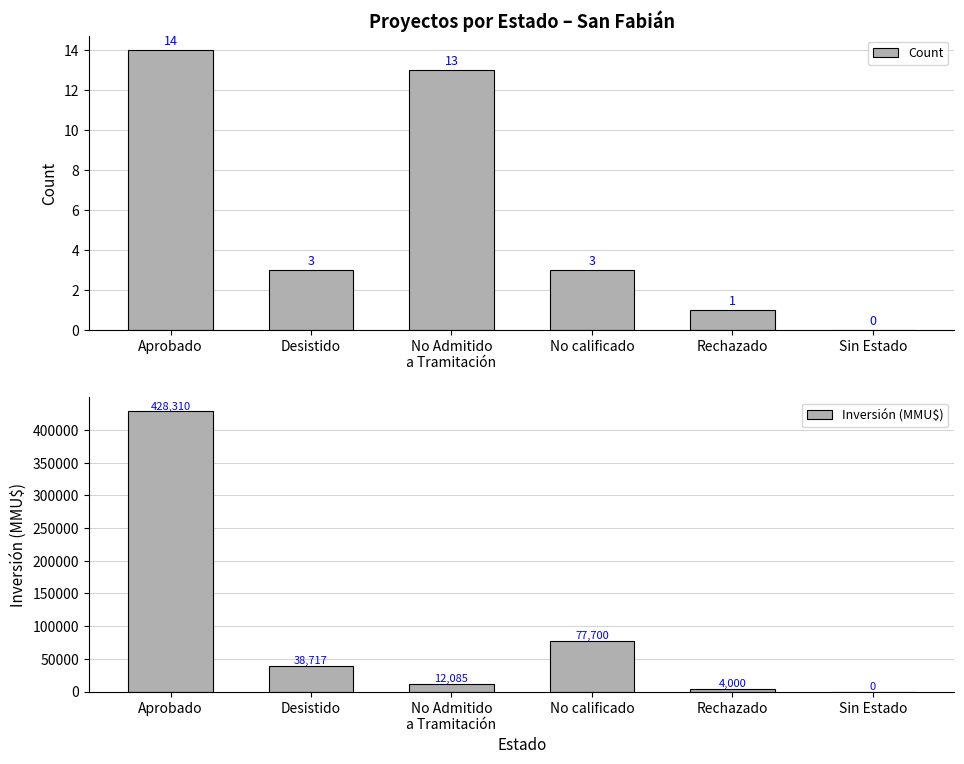

At which category does the chart reach its minimum across all series?

Sin Estado